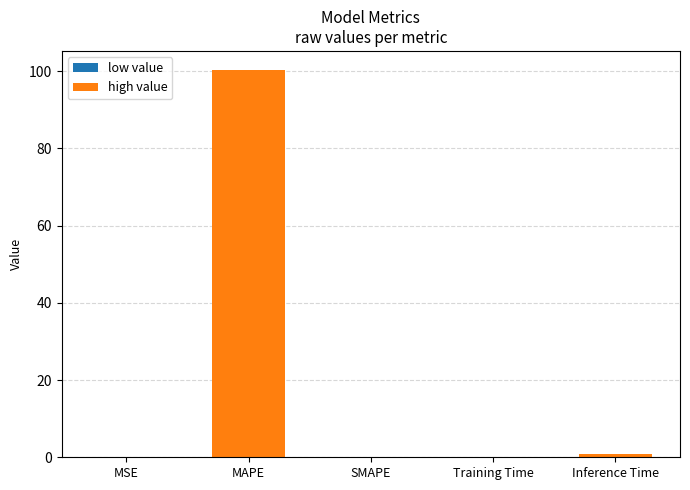

What is the difference between the maximum and minimum values?

100.2